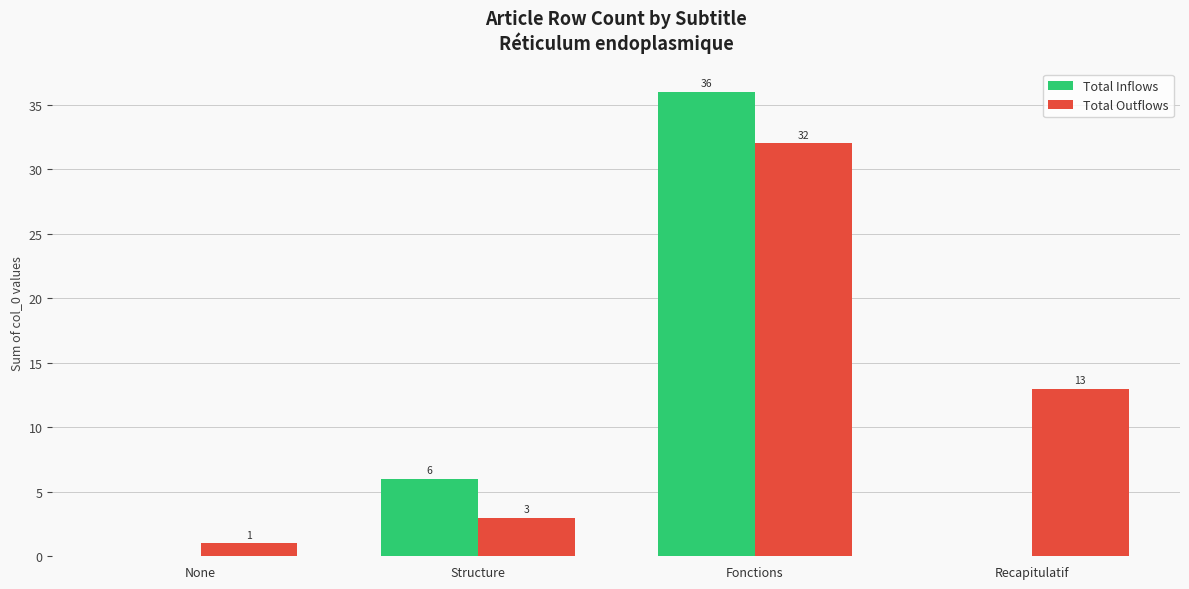

Between Structure and Fonctions, which series saw the biggest shift?

Total Inflows